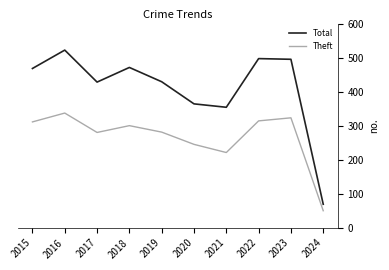

Which series has the largest total across all categories?

Total